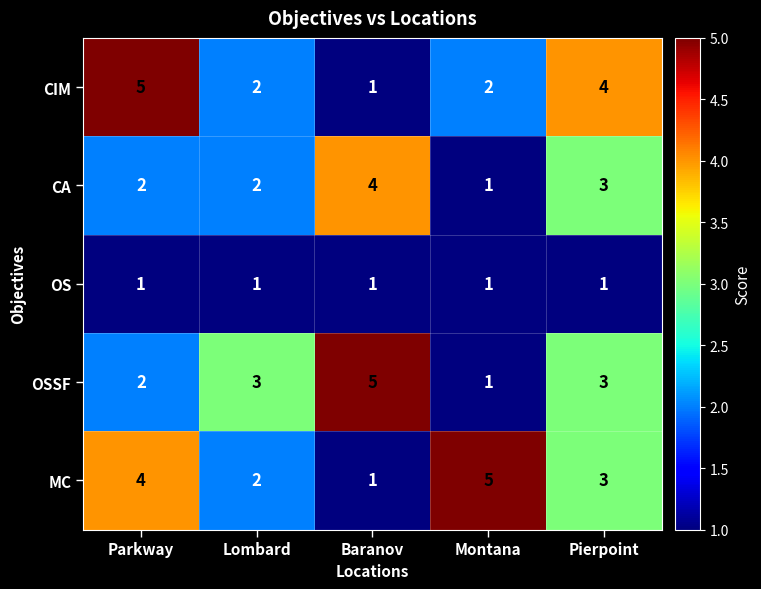

Count the MC values in the range 2 to 4.

3